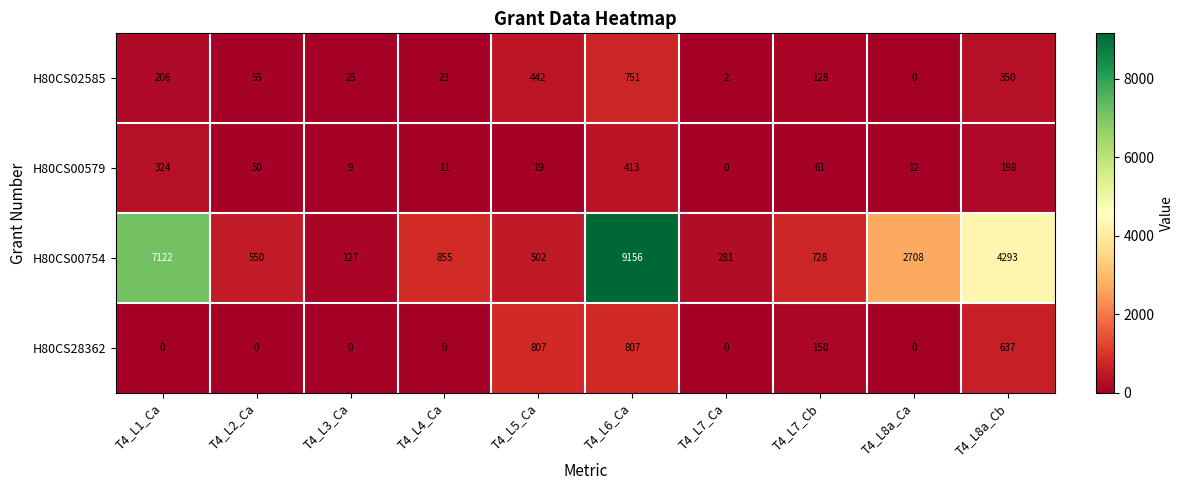

What is the difference between the H80CS28362 values at T4_L4_Ca and T4_L8a_Cb?

637